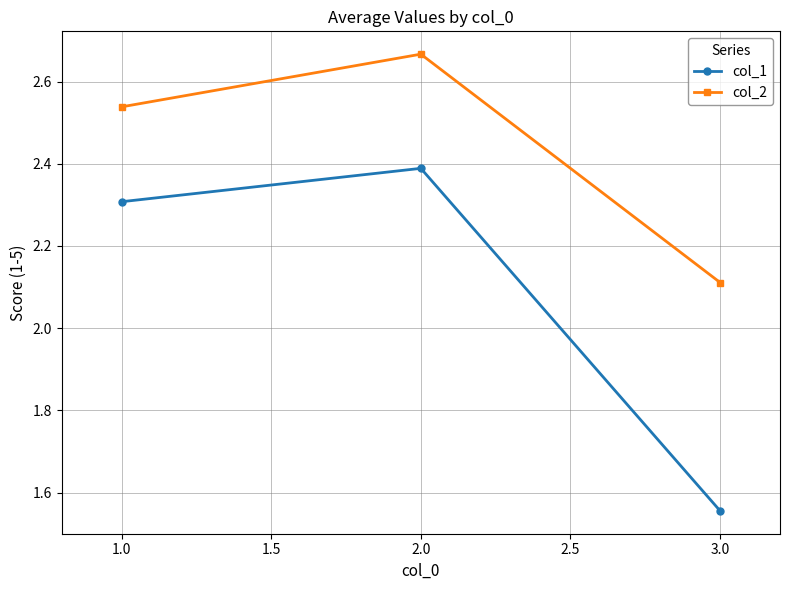

What is the value of the col_1 point at the 2nd from the left?

2.4